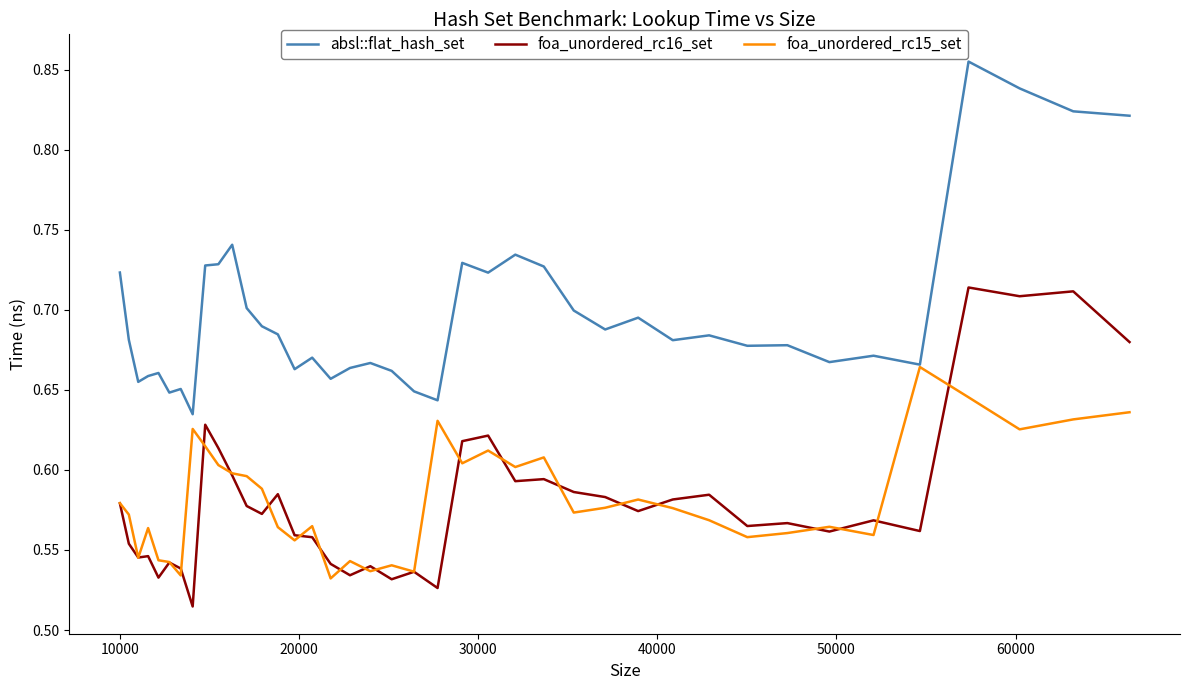

List the series in order of their peak value, lowest first.

foa_unordered_rc15_set, foa_unordered_rc16_set, absl::flat_hash_set